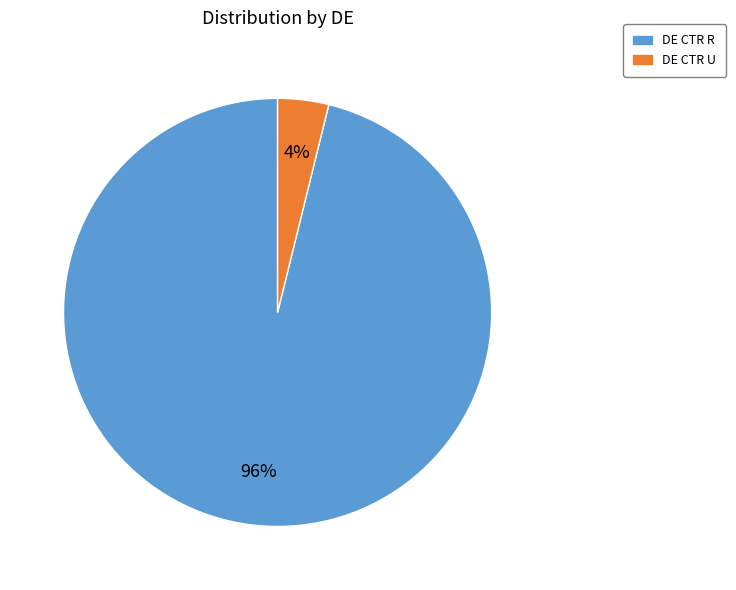

Combined, do DE CTR R and DE CTR U account for over 50%?

Yes